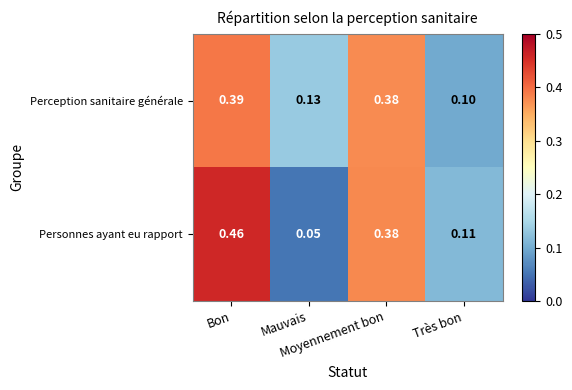

Which series has the largest range (max minus min)?

Personnes ayant eu rapport